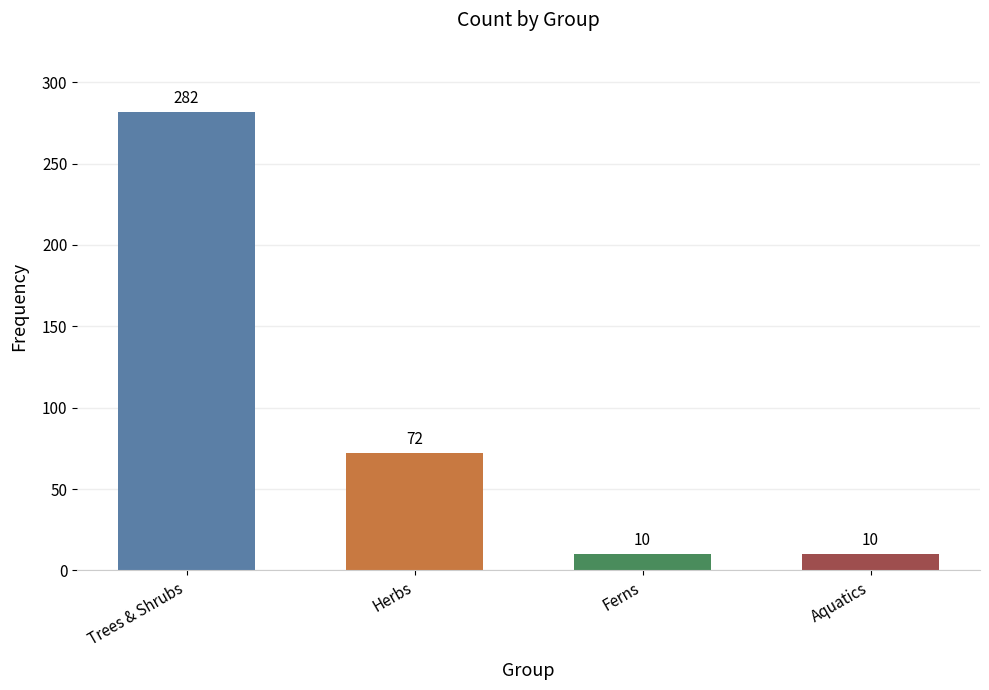

Are the bars grouped side by side (vs. stacked)?

No